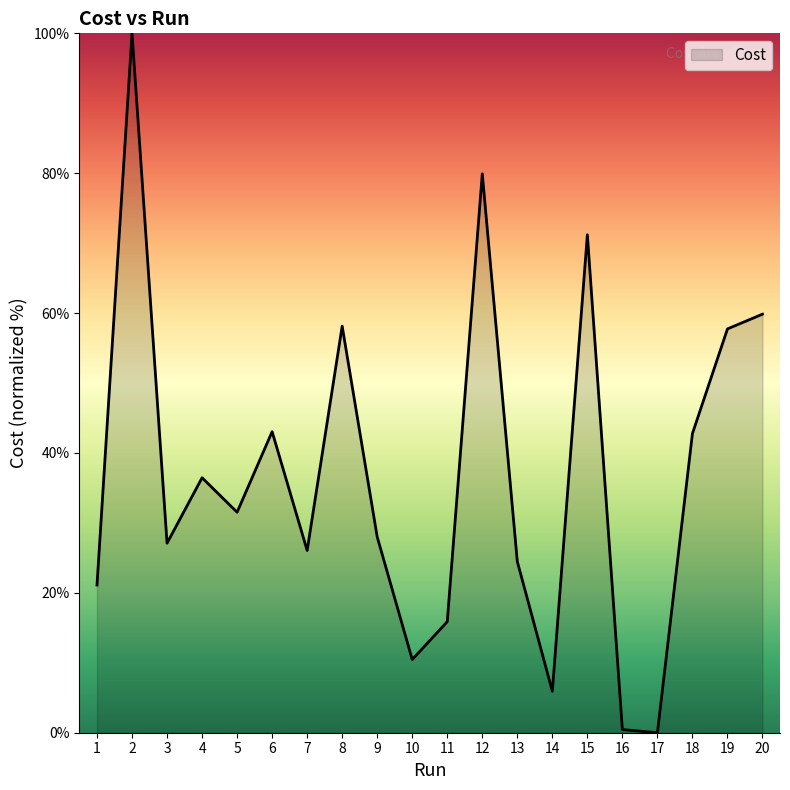

How many values are above zero?

19